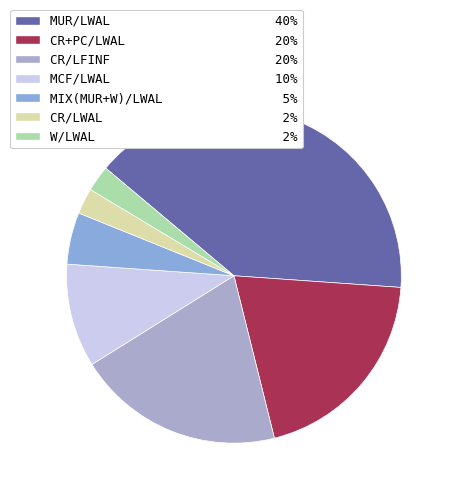

To the nearest percent, what percentage of the pie is CR/LWAL?

2%